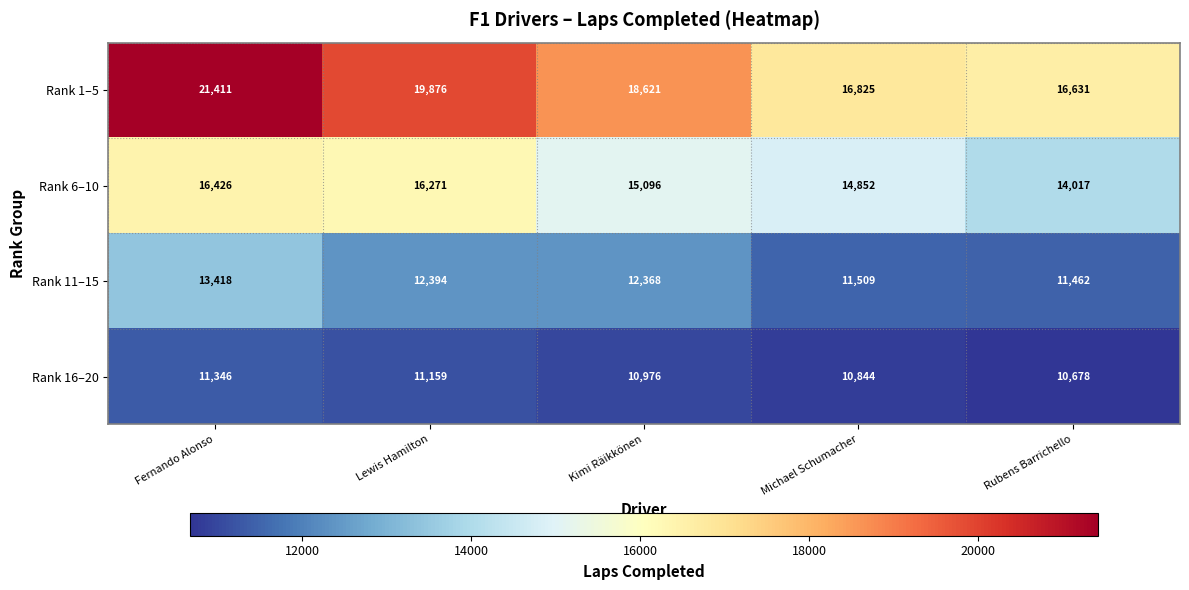

Reading left to right, list all the values displayed in this chart.

Rank 1–5: 21411	19876	18621	16825	16631
Rank 6–10: 16426	16271	15096	14852	14017
Rank 11–15: 13418	12394	12368	11509	11462
Rank 16–20: 11346	11159	10976	10844	10678